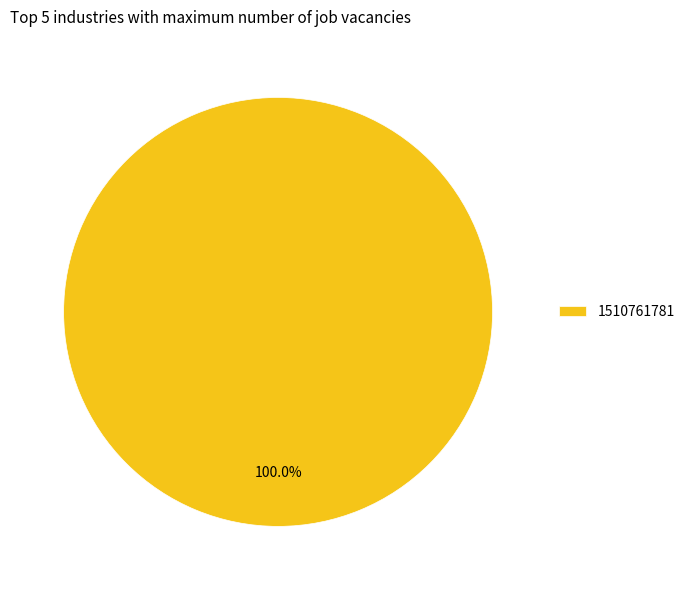

Which category accounts for the majority?

1510761781